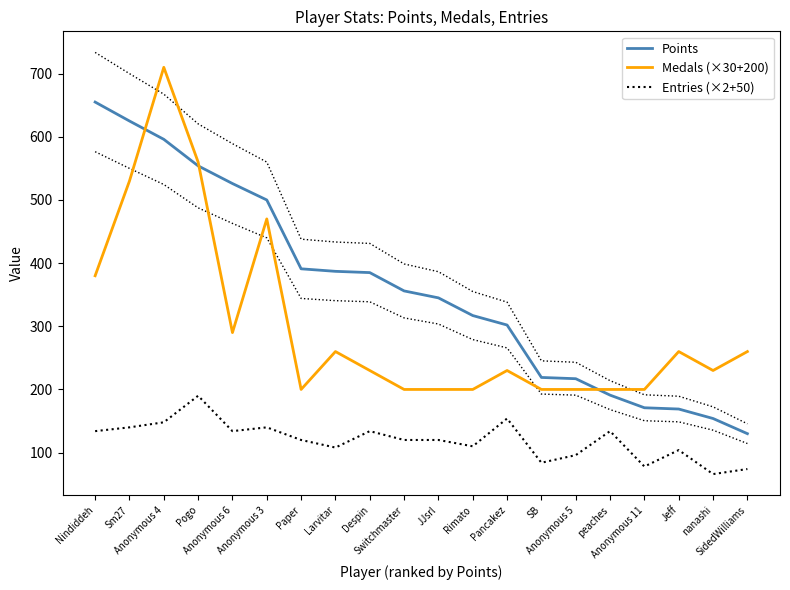

What is the difference between the Medals (×30+200) values at Anonymous 6 and Anonymous 4?

420